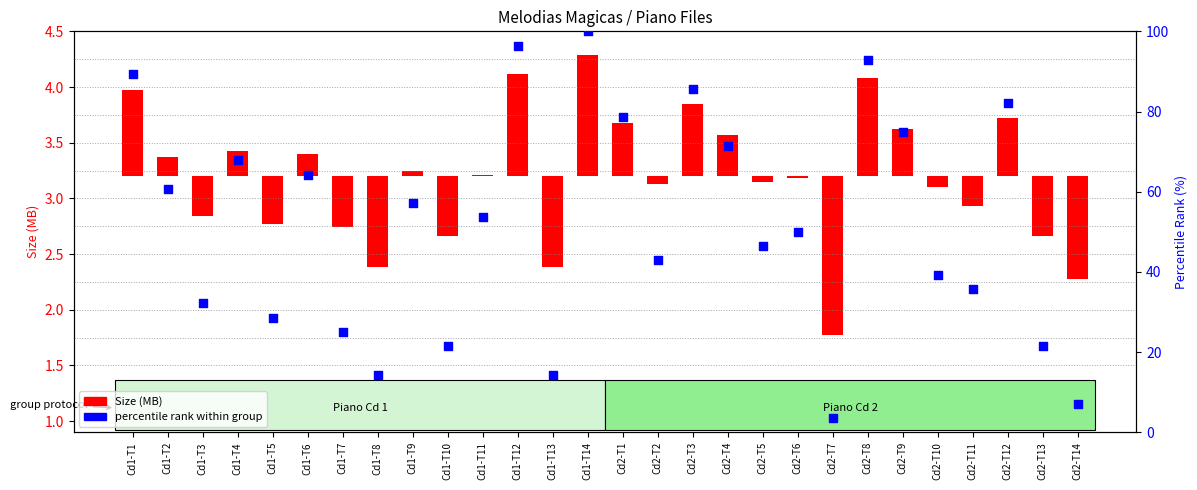

What is the change in value from Cd1-T6 to Cd1-T13?

-50.0